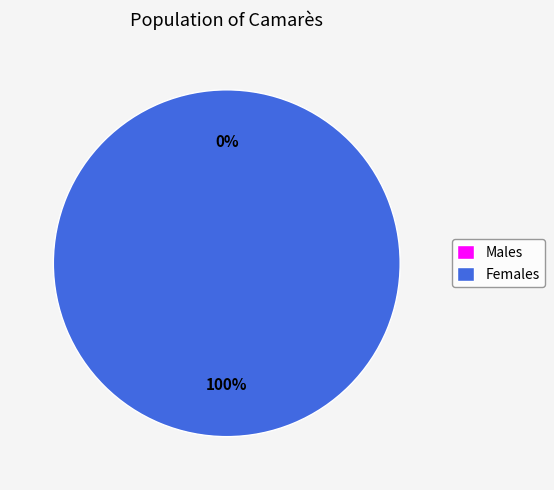

Between 1632832527 and 1642169048, which is larger?

1642169048